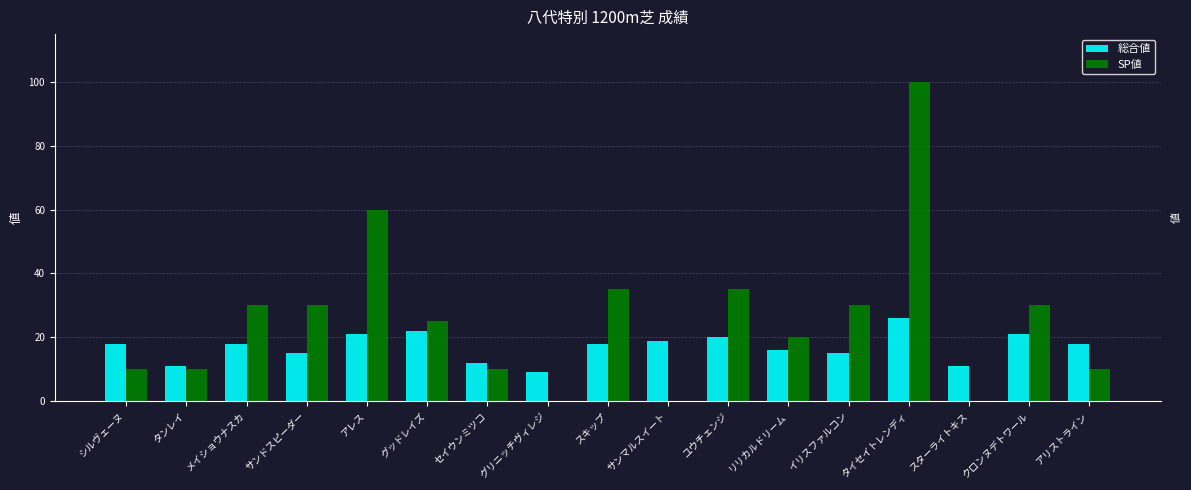

What is the approximate value of SP値 at クロンヌデトワール, to the nearest 10?

30